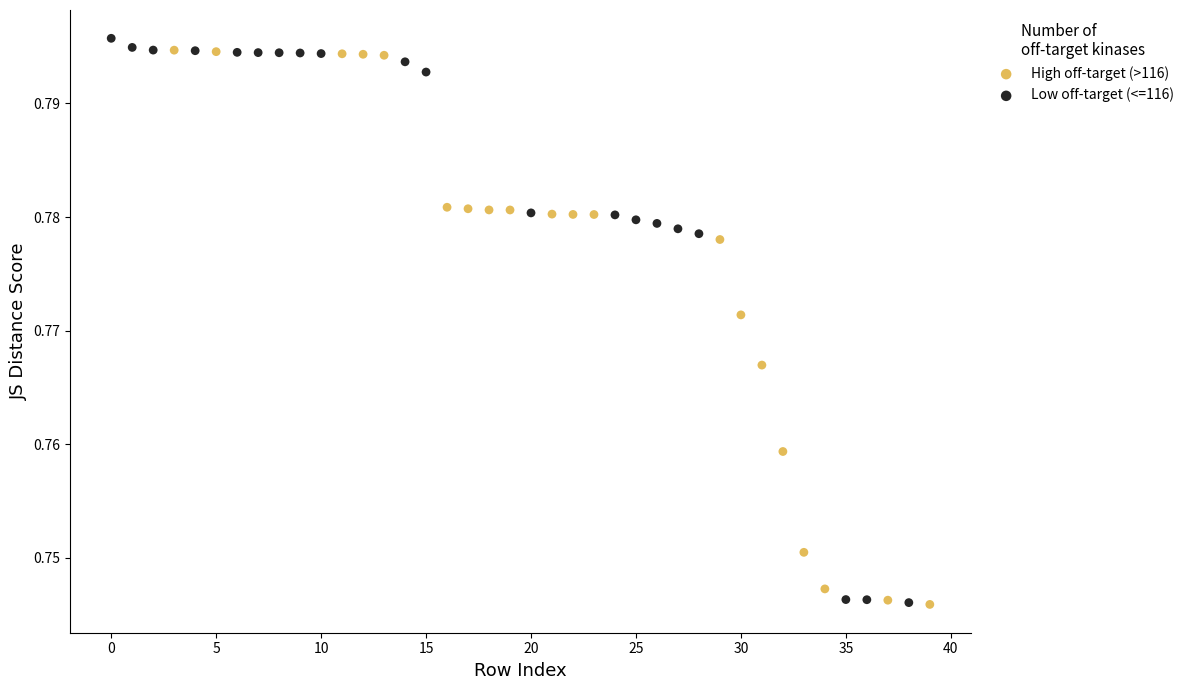

Which series contains the highest Y value?

Low off-target (<=116)